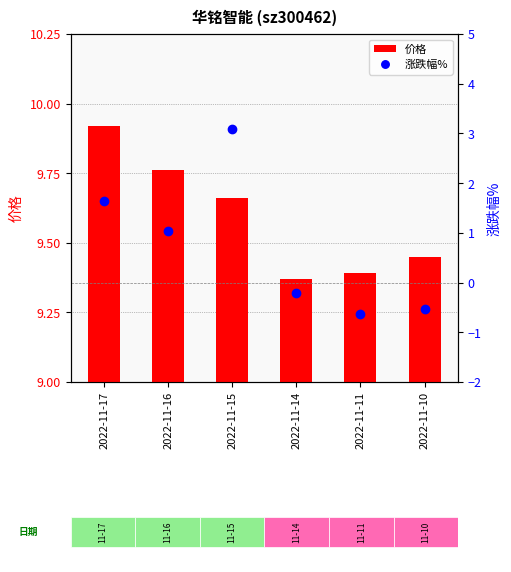

Reading left to right, list all the values displayed in this chart.

价格: 9.9	9.8	9.7	9.4	9.4	9.4
涨跌幅%: 1.6	1.0	3.1	-0.2	-0.6	-0.5